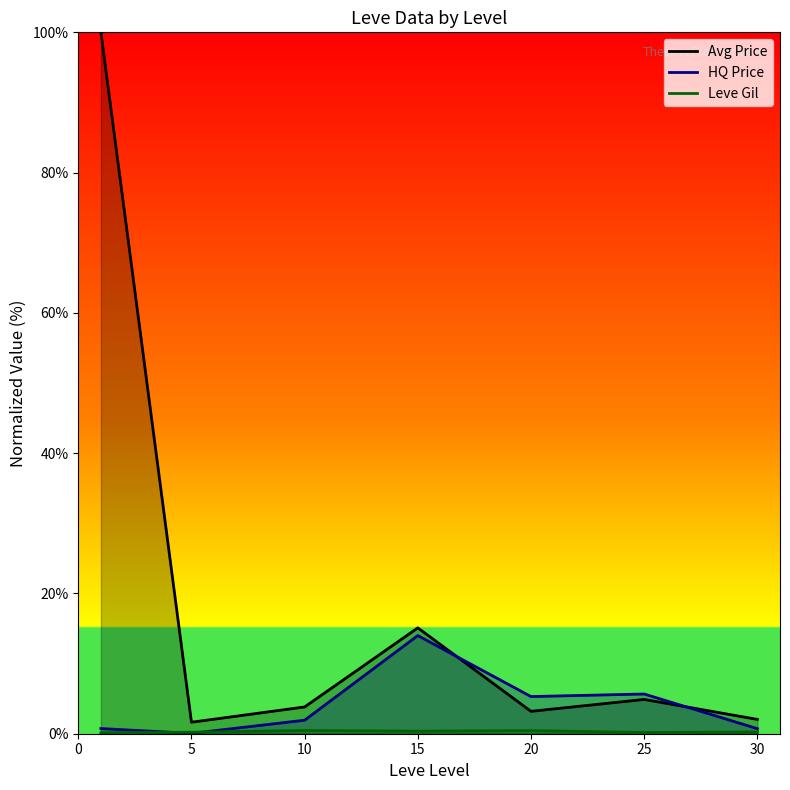

True or false: Leve Gil has more than 1 points higher than both neighbors.

True